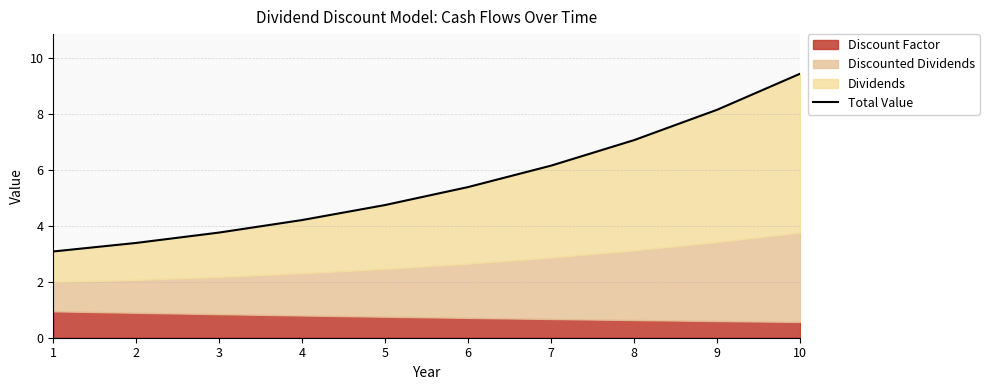

The value at 7 is 6.2. True or false?

True